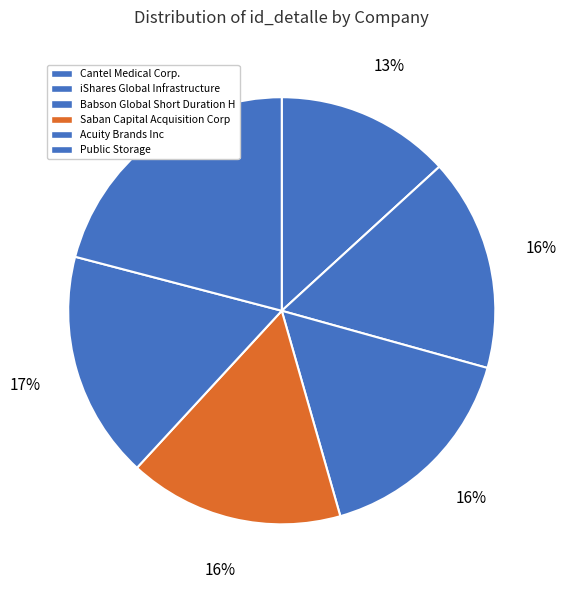

Count the number of slices in the pie.

6